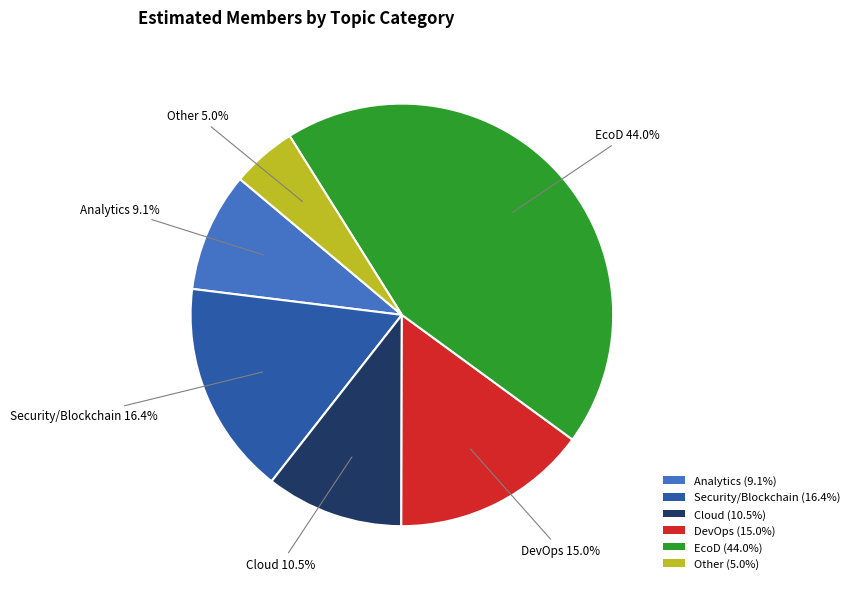

Is there a majority slice in this chart?

No